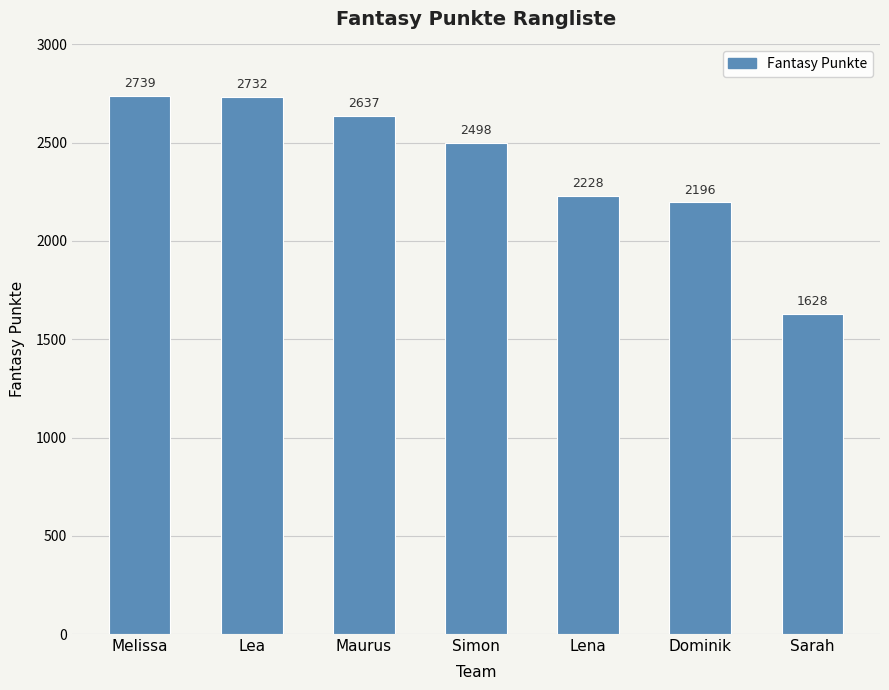

What is the label of the 4th bar from the left?

Simon